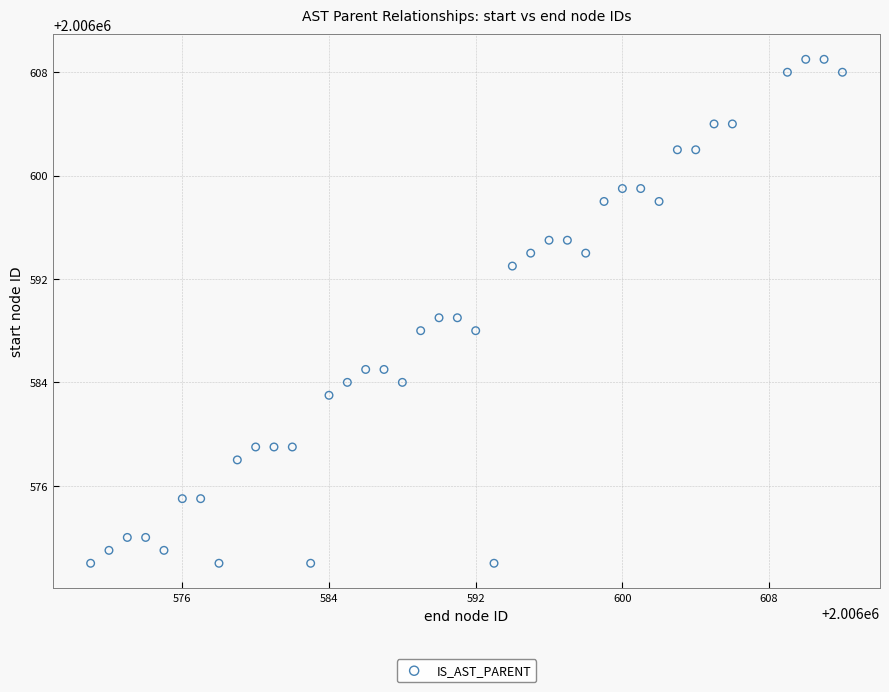

What is the range of Y values (max minus min)?

39